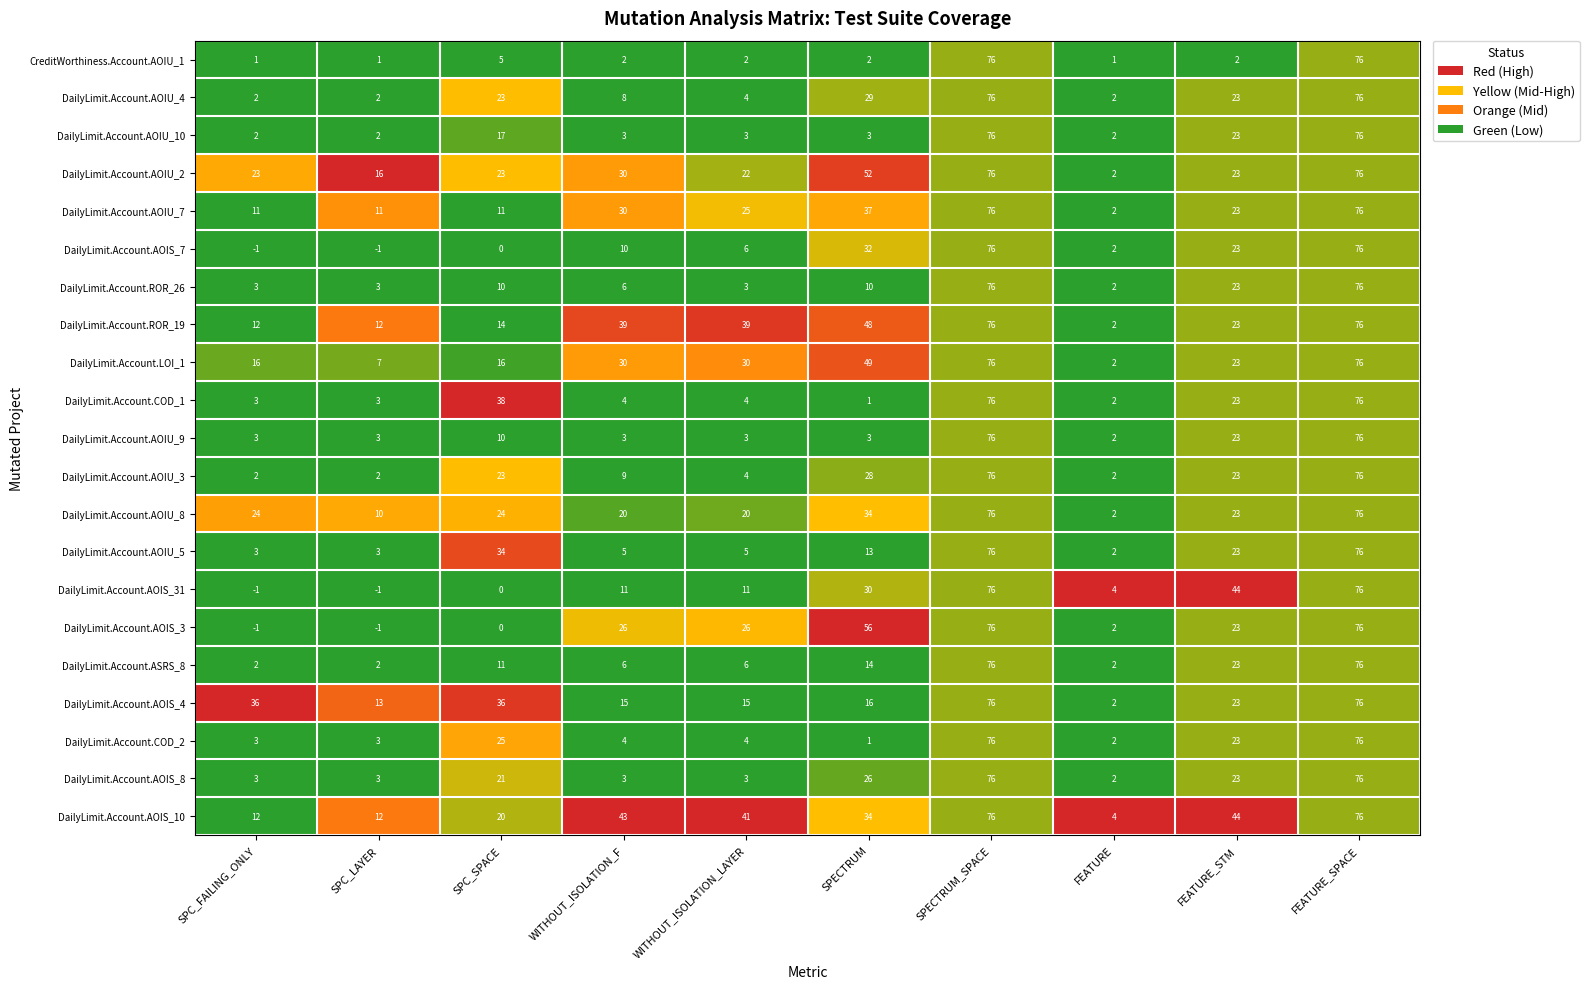

At how many categories does at least one series exceed 0?

10